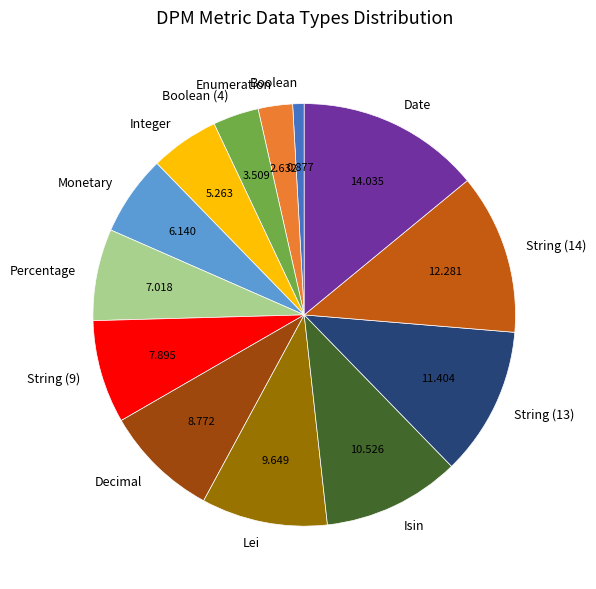

Is it true that String (14) is 1% of the pie?

False